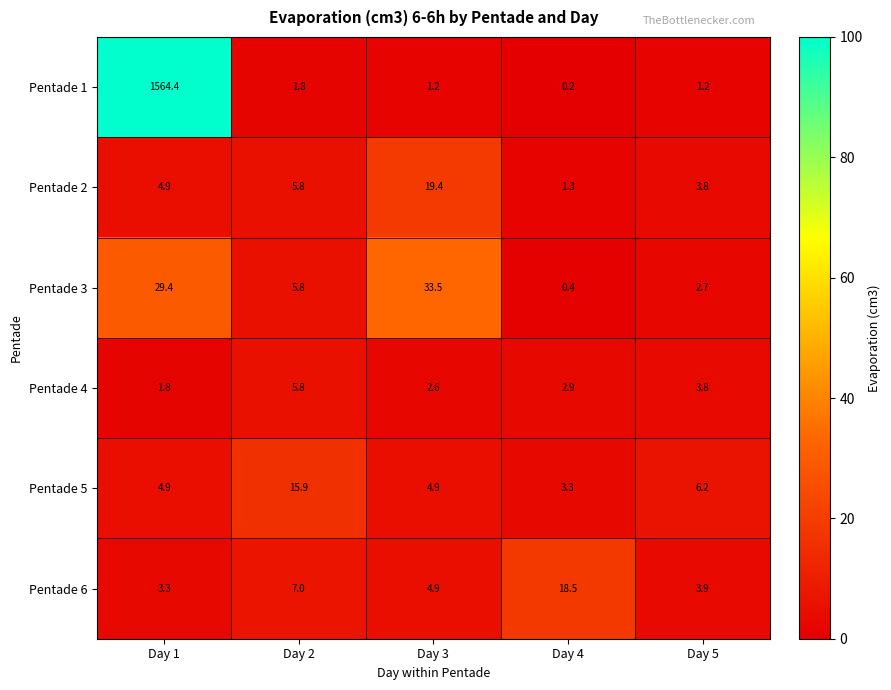

What is the minimum value shown in the chart?

0.2